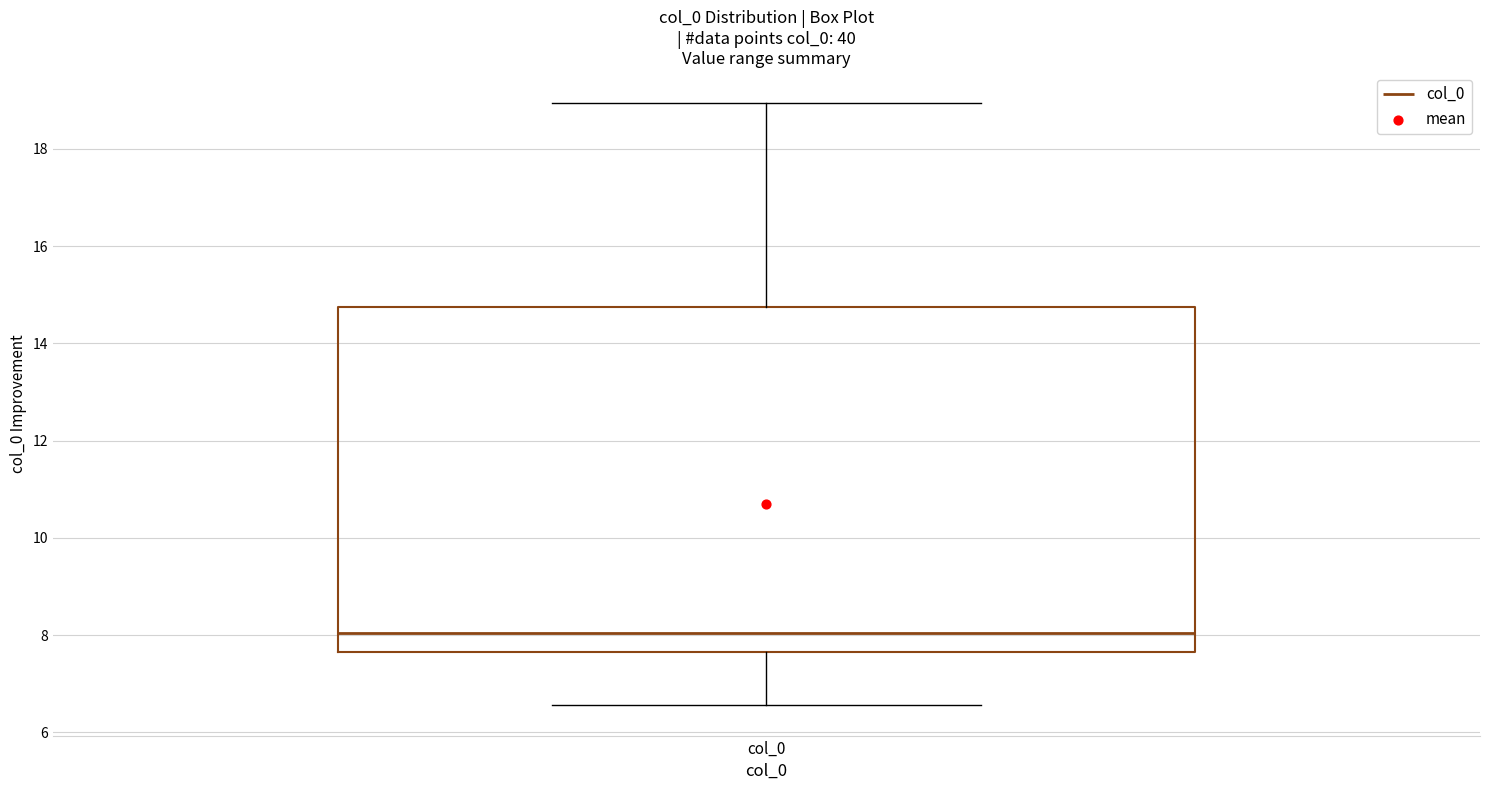

Read this box plot against the y-axis: the position of the median line, the range covered by the box, and the ends of both whiskers. The values are not printed on the chart, so give them approximately, as read against the axis.

median 8.0, box 7.6 to 14.8, whiskers 6.6 to 19.0